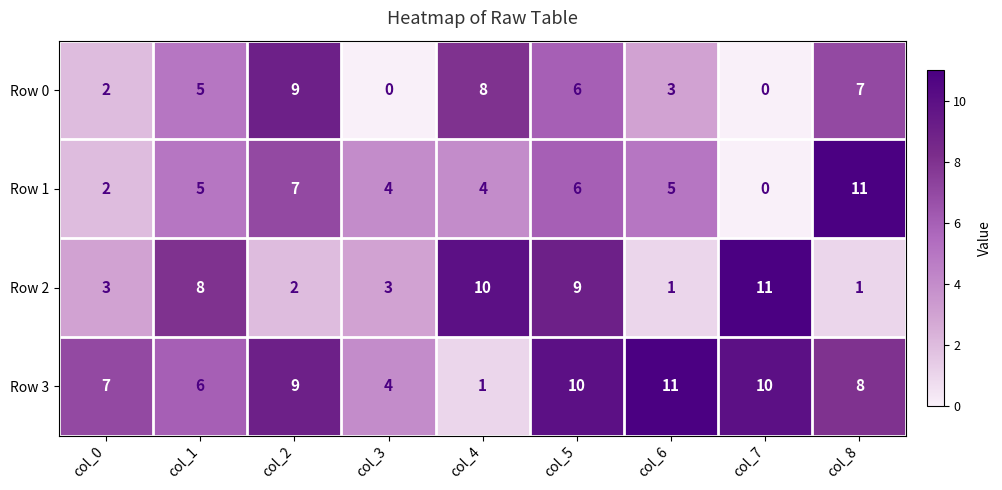

At which label is Row 3 closest to 6?

col_1